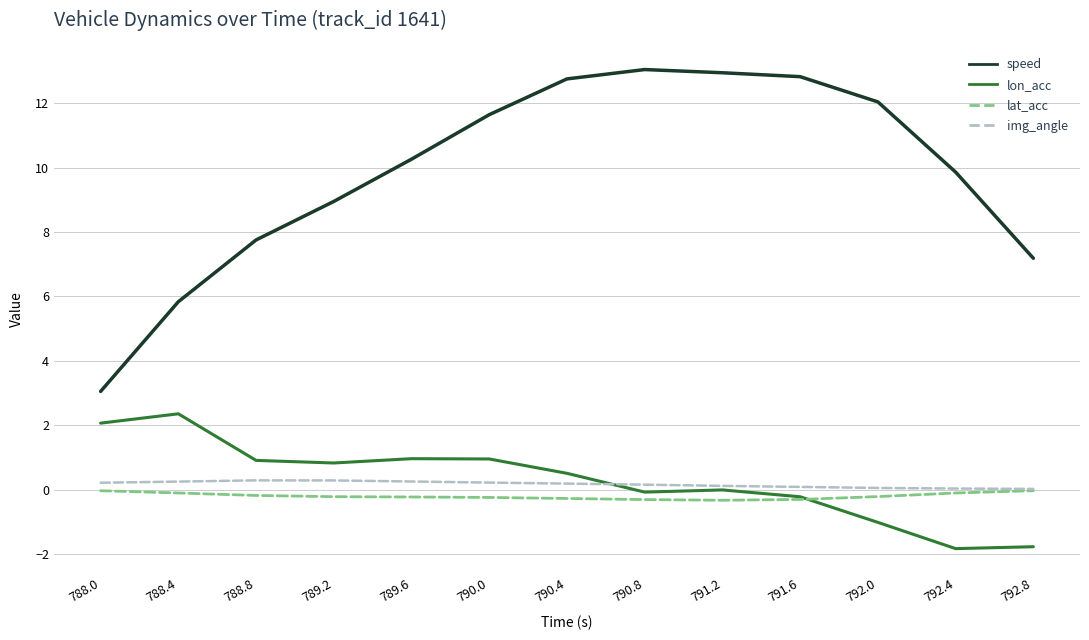

True or false: speed and lon_acc intersect in this chart.

False